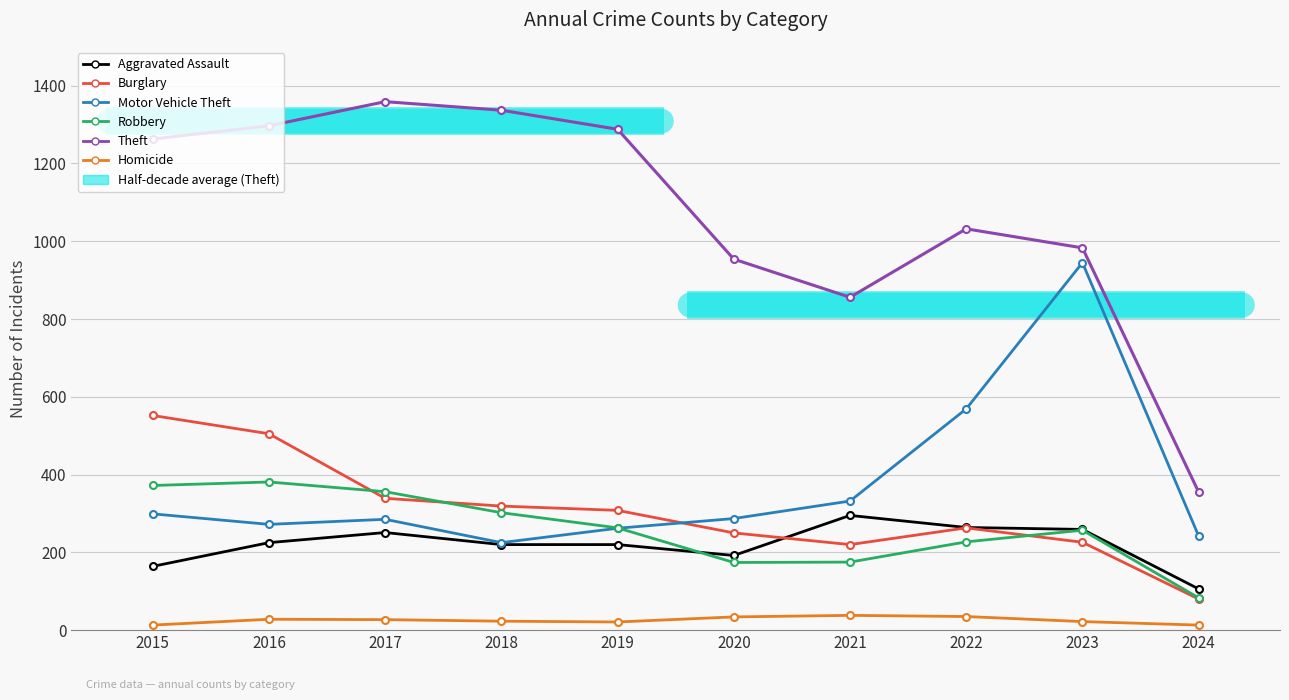

How many values in the Motor Vehicle Theft series are below 287?

5